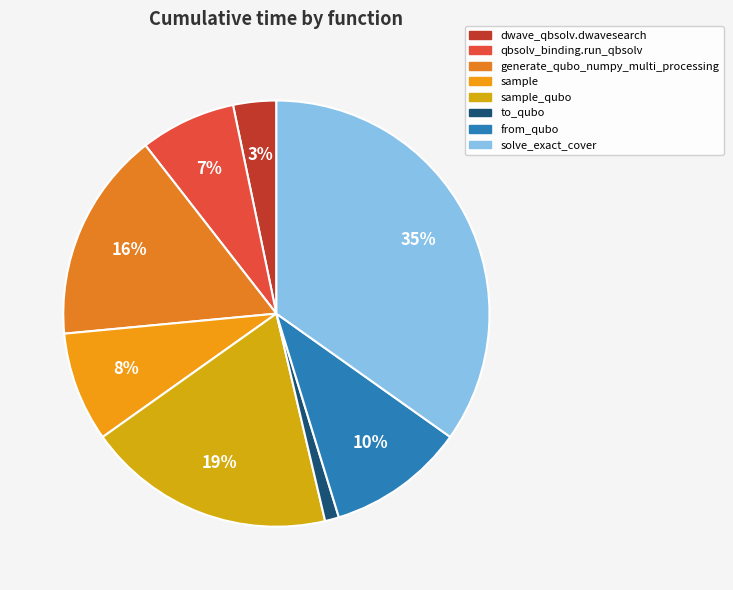

To the nearest percent, what is the average slice percentage?

12%